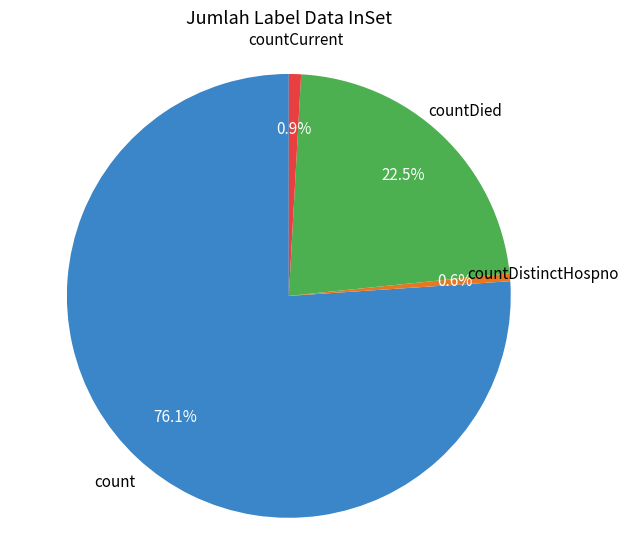

Between count and countDied, which is larger?

count